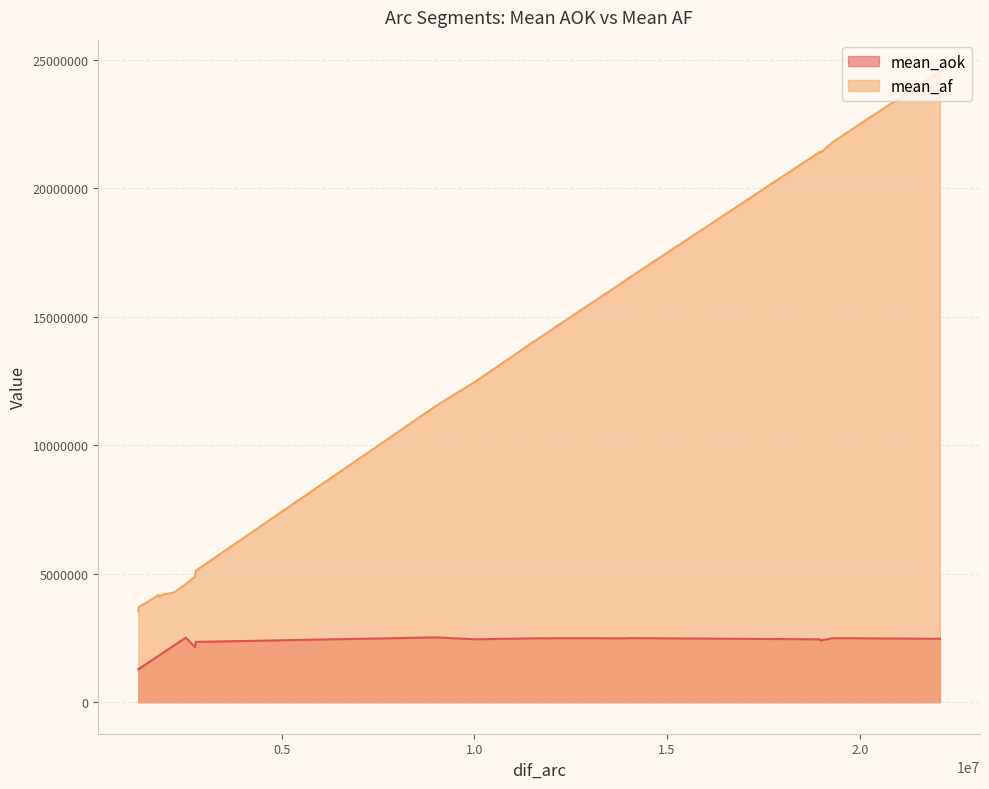

What is the minimum value for mean_af?

3539296